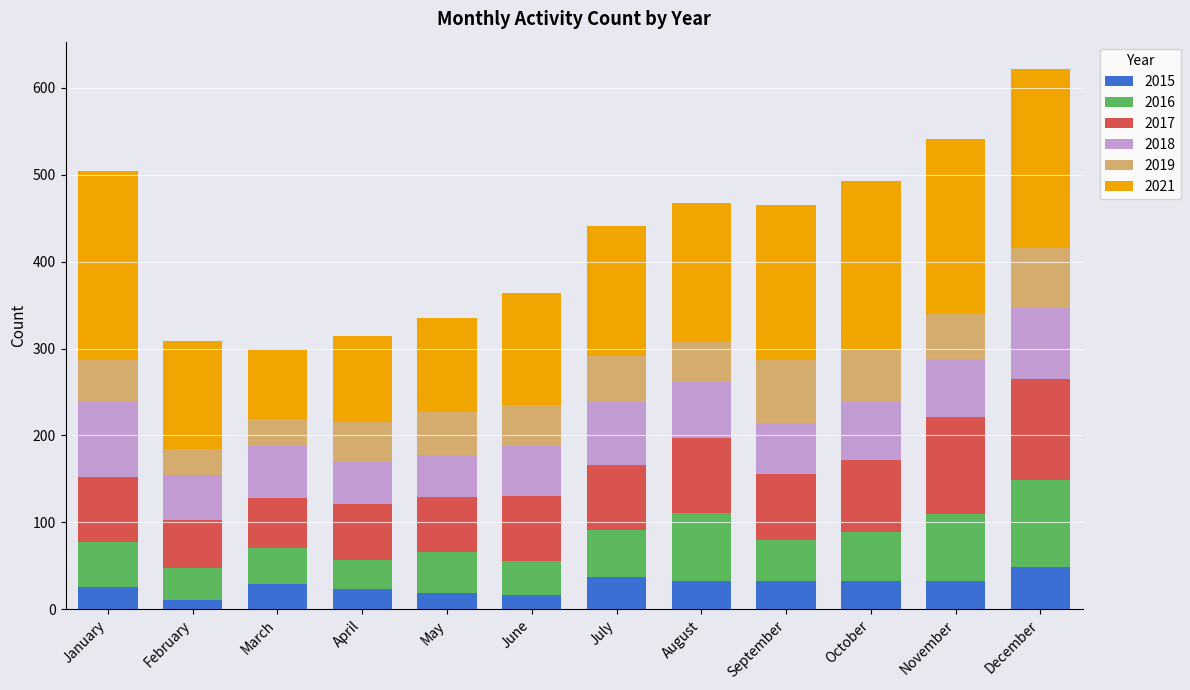

What is the total value across all series at July?

441